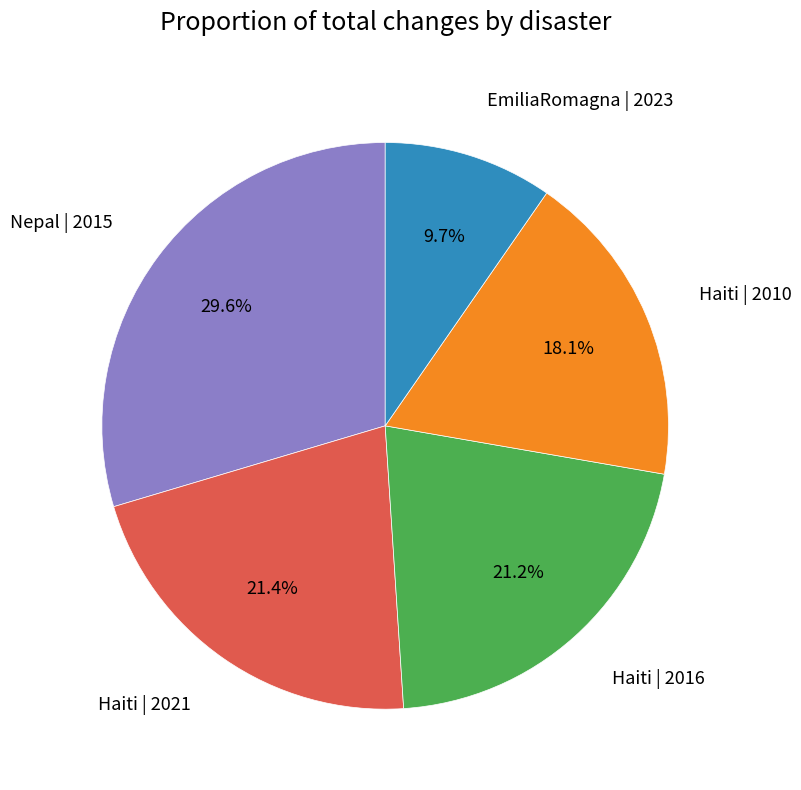

Is there any slice that represents more than half of the pie?

No